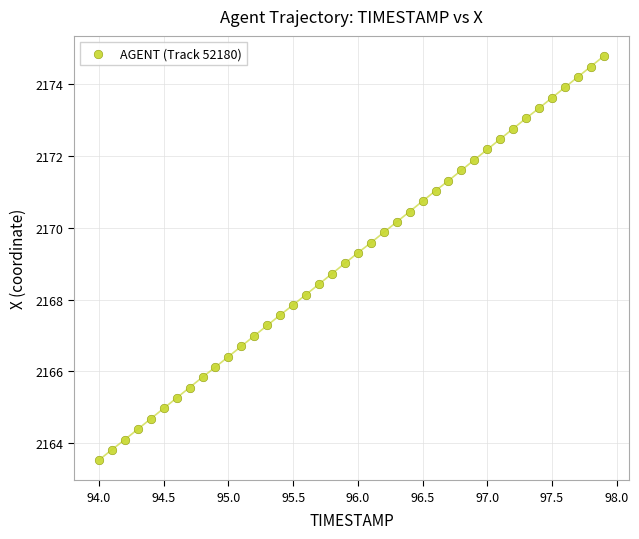

What is the range of X values (max minus min)?

3.9